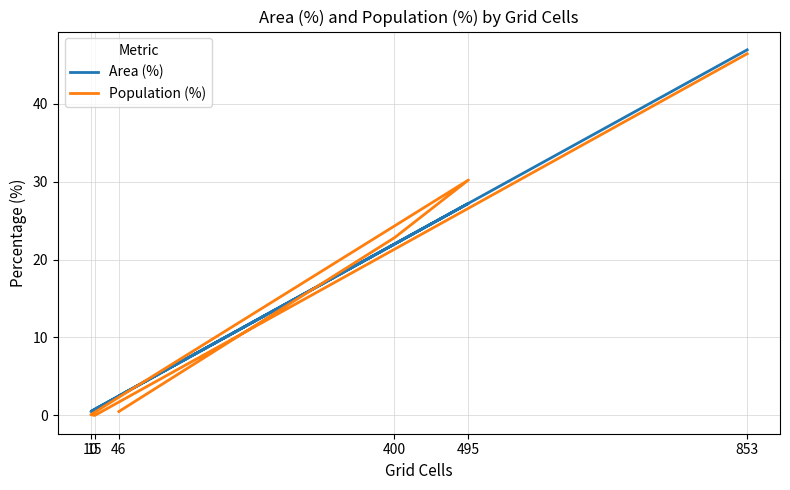

Rank the series at 15 from lowest to highest value.

Population (%), Area (%)